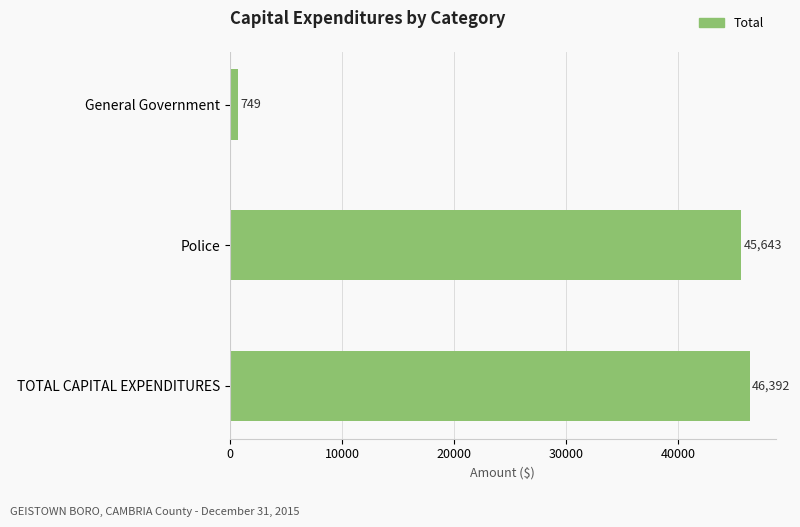

List the labels in order of value, largest first.

TOTAL CAPITAL EXPENDITURES, Police, General Government